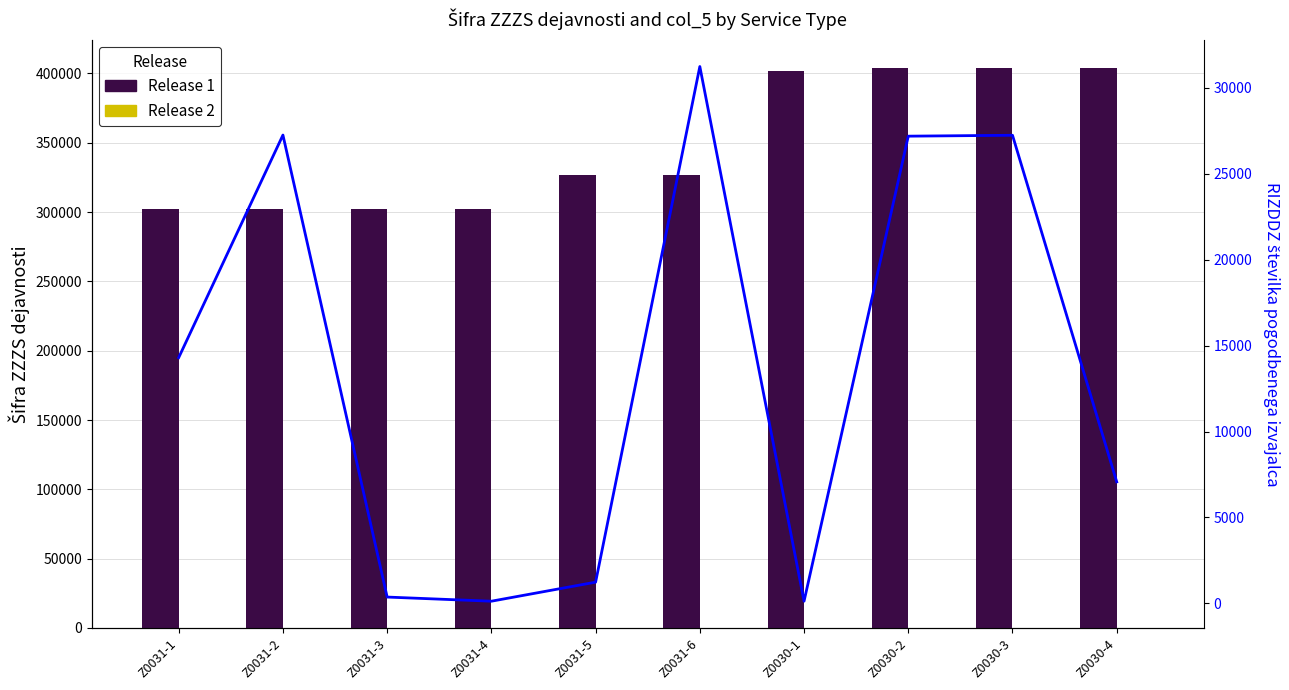

Reading left to right, list all the values displayed in this chart.

Release 1: Z0031-1=302001	Z0031-2=302001	Z0031-3=302001	Z0031-4=302001	Z0031-5=327009	Z0031-6=327009	Z0030-1=402111	Z0030-2=404101	Z0030-3=404101	Z0030-4=404101
Release 2: Z0031-1=37	Z0031-2=43	Z0031-3=56	Z0031-4=58	Z0031-5=64	Z0031-6=95	Z0030-1=126	Z0030-2=127	Z0030-3=127	Z0030-4=131
RIZDDZ: Z0031-1=14300	Z0031-2=27243	Z0031-3=372	Z0031-4=131	Z0031-5=1239	Z0031-6=31229	Z0030-1=133	Z0030-2=27179	Z0030-3=27231	Z0030-4=7071